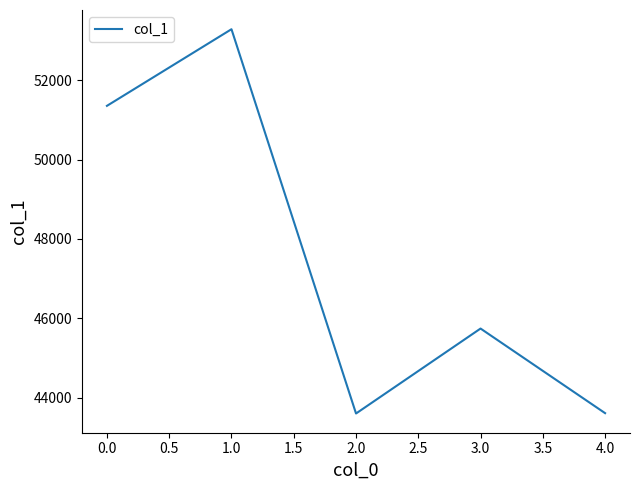

How many interior local peaks (higher than both neighbors) does the data have?

2